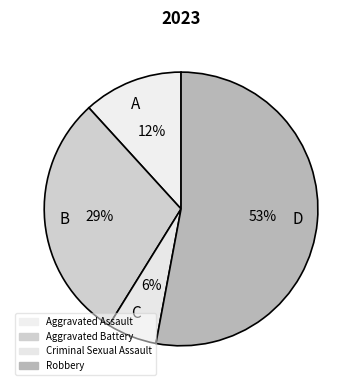

How many slices are in this pie chart?

4